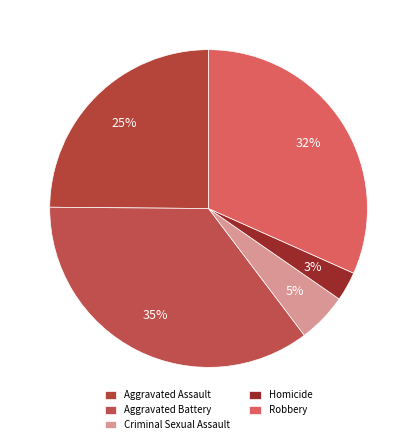

Is Aggravated Assault the majority of the pie?

No